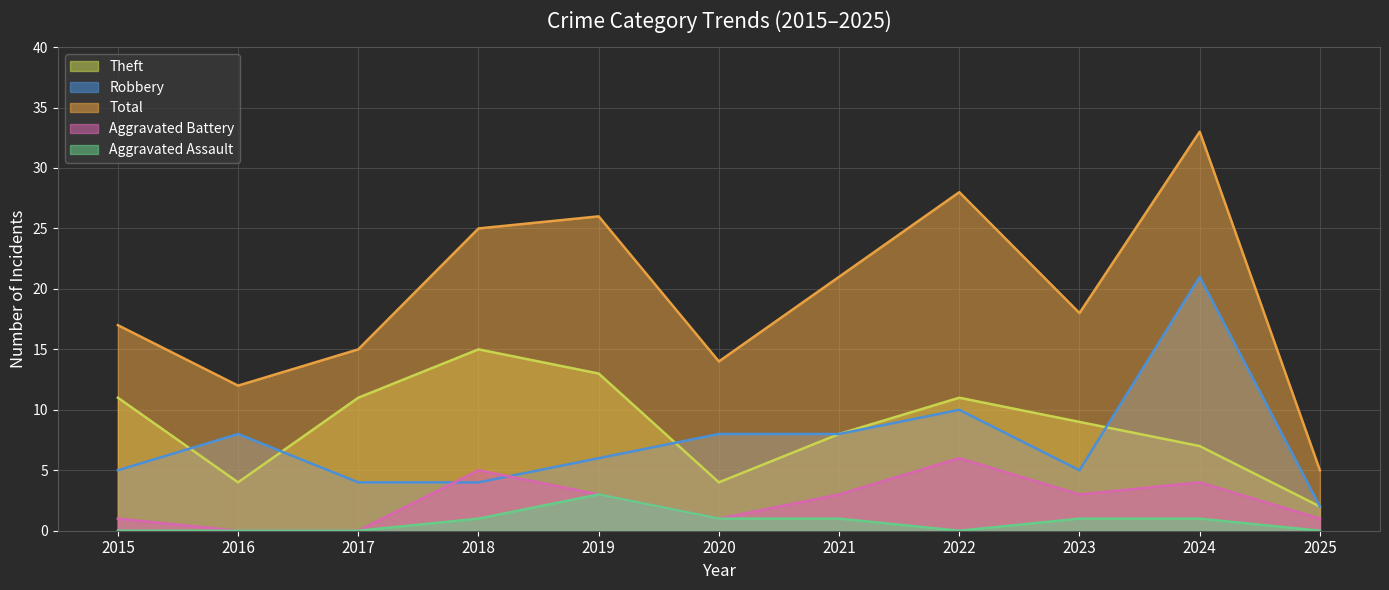

At how many categories does at least one series exceed 19?

5